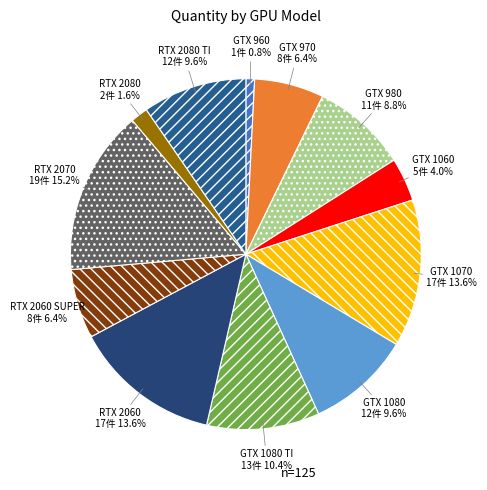

Is there any slice that represents more than half of the pie?

No